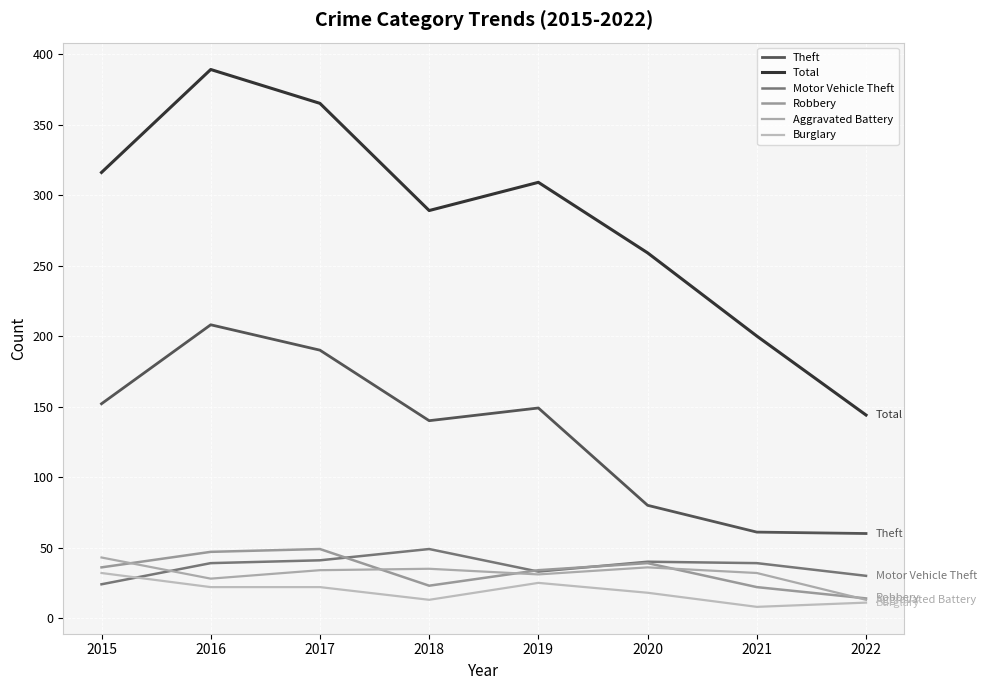

How many values in the Total series are below 309?

4